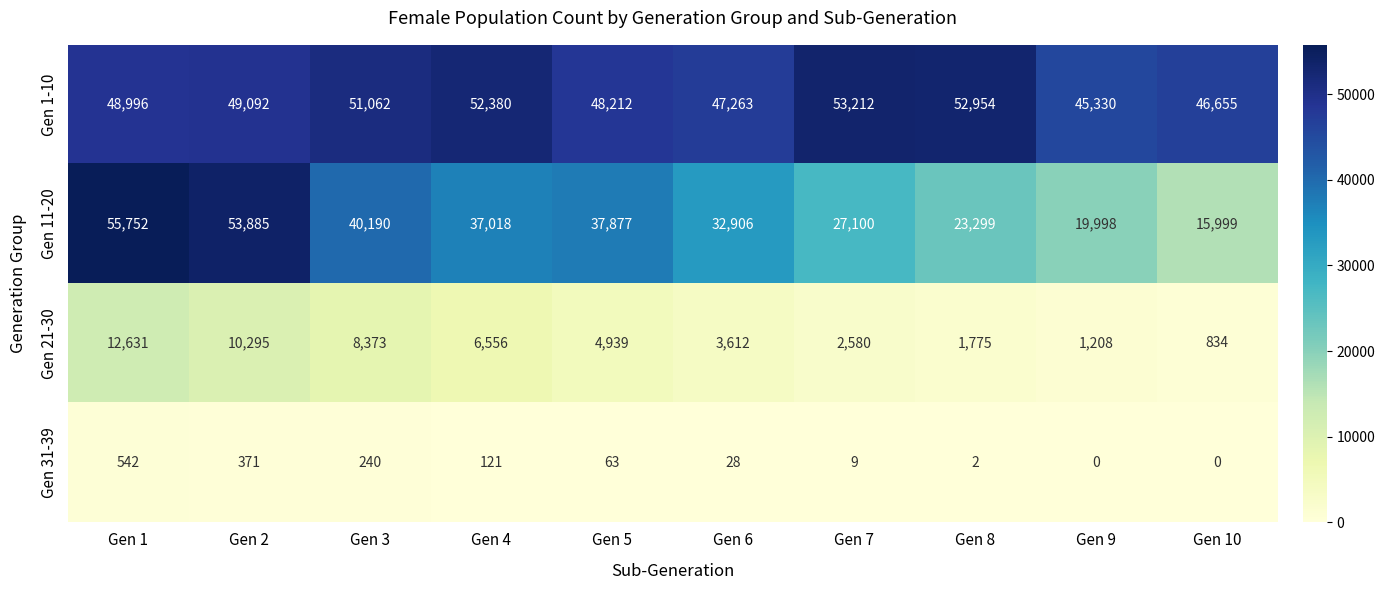

What is the difference between the highest and lowest values at Gen 3?

50822